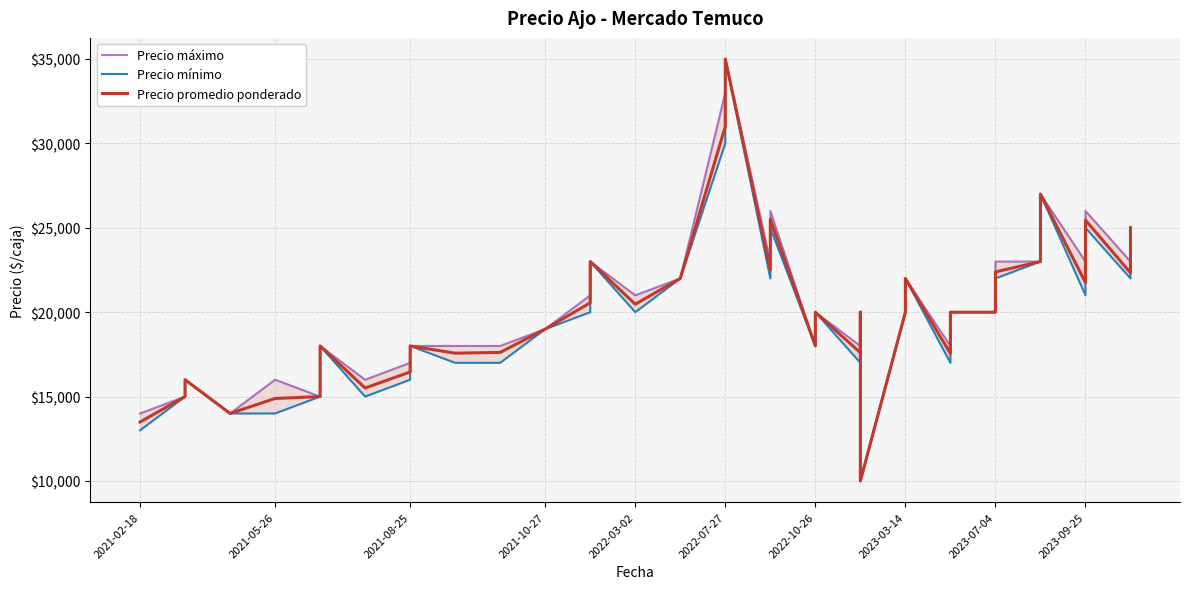

True or false: Precio mínimo has more than 0 points higher than both neighbors.

True